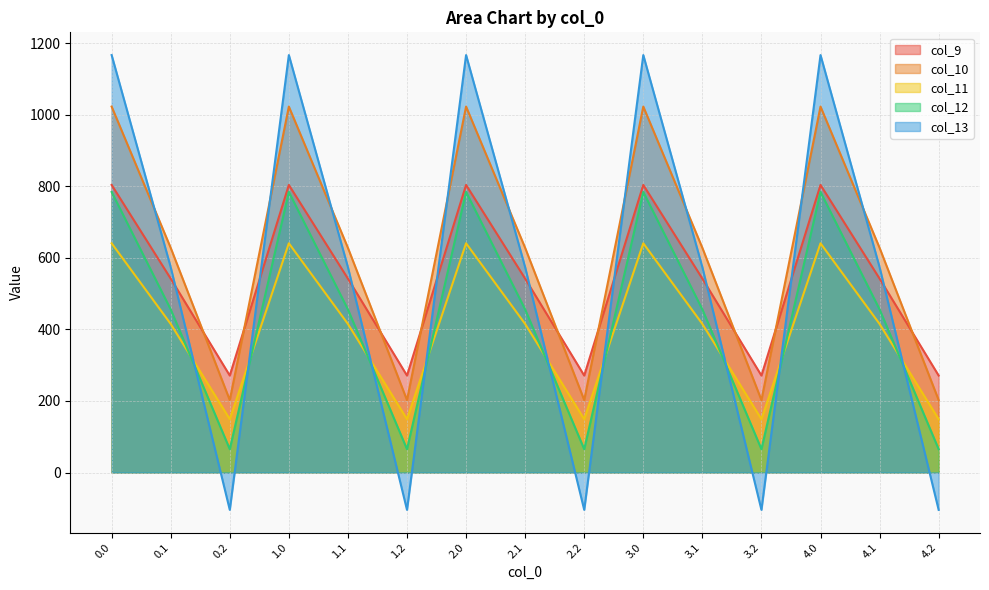

The col_11 series shows 598.3 at 3.1. True or false?

False